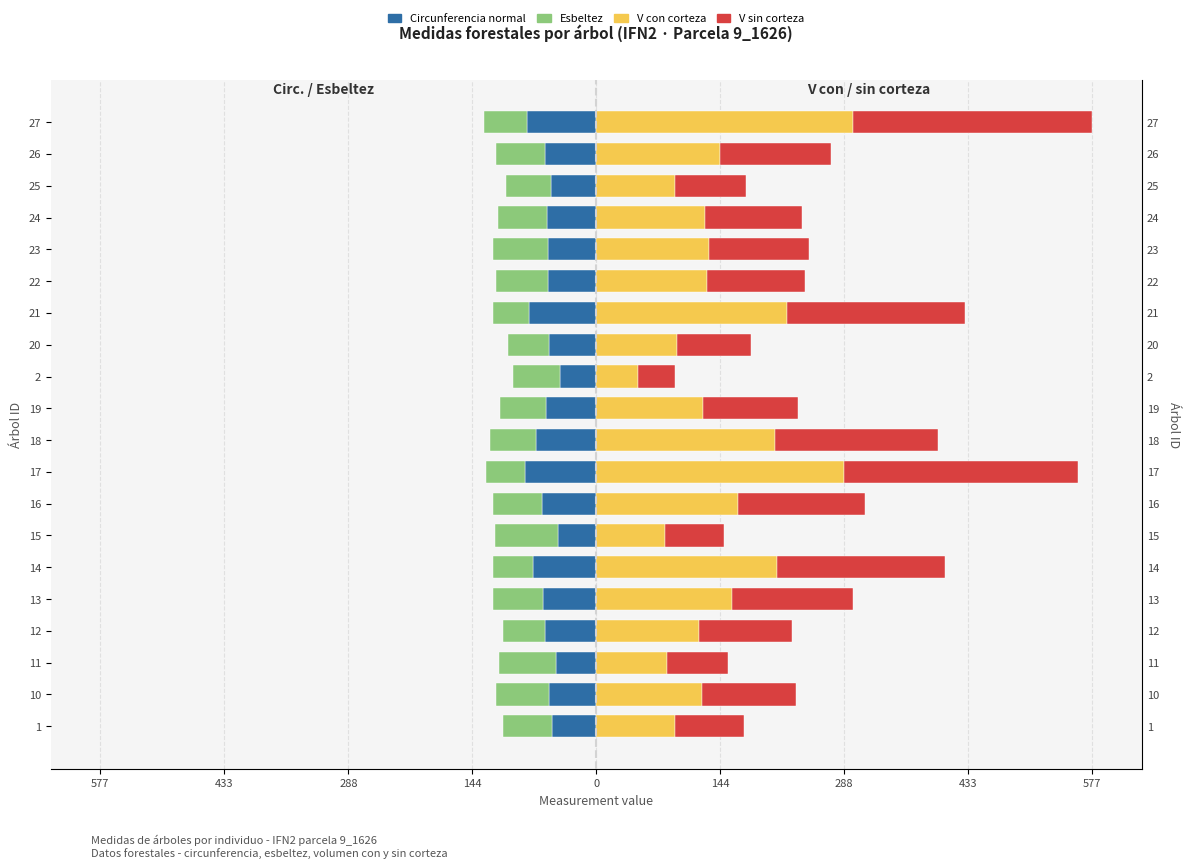

At 20, list the series in order from largest to smallest.

V con corteza, V sin corteza, Esbeltez, Circunferencia normal